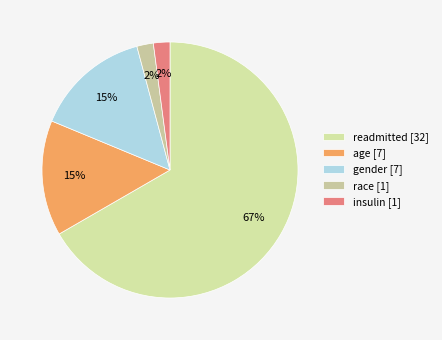

How much of the chart is everything except readmitted?

33.3%